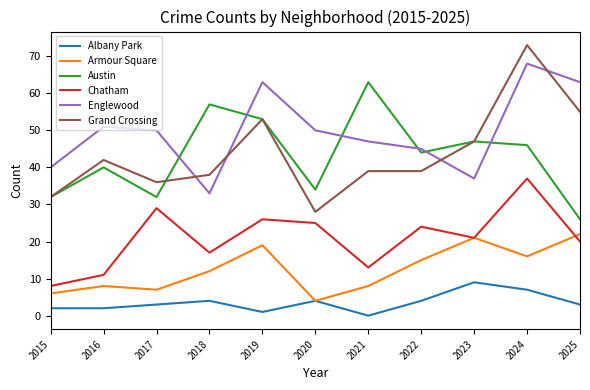

What is the difference between the maximum and second lowest values in the Armour Square series?

16